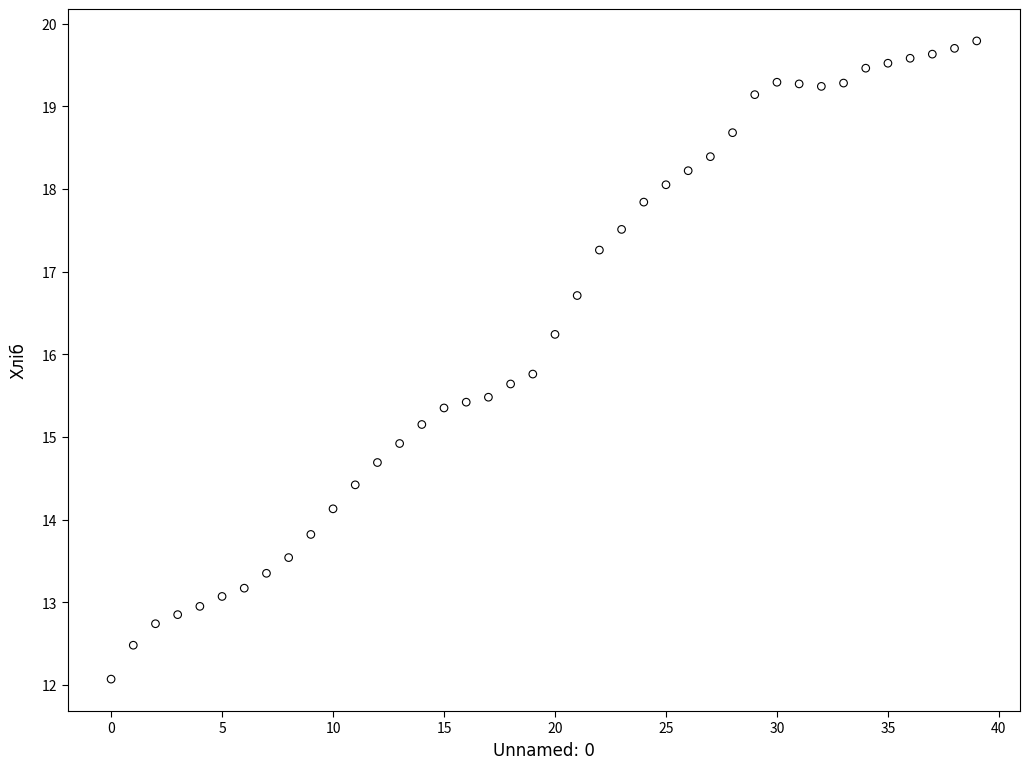

What is the range of Y values (max minus min)?

7.7